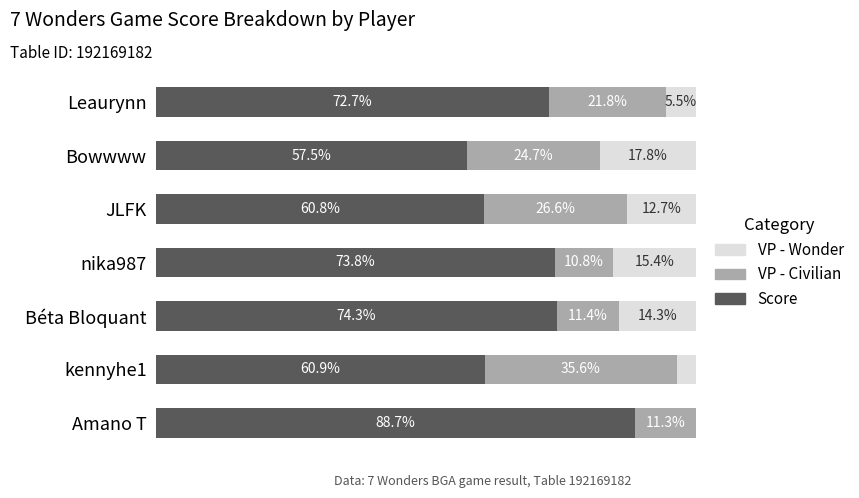

Where is Score nearest to the value 73?

Leaurynn